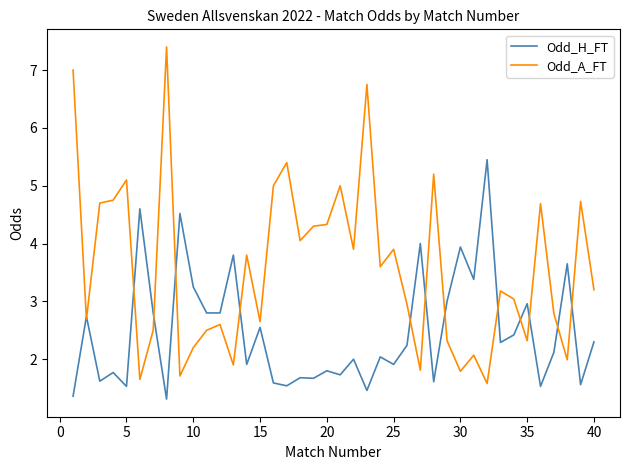

Which series has the largest total across all categories?

Odd_A_FT